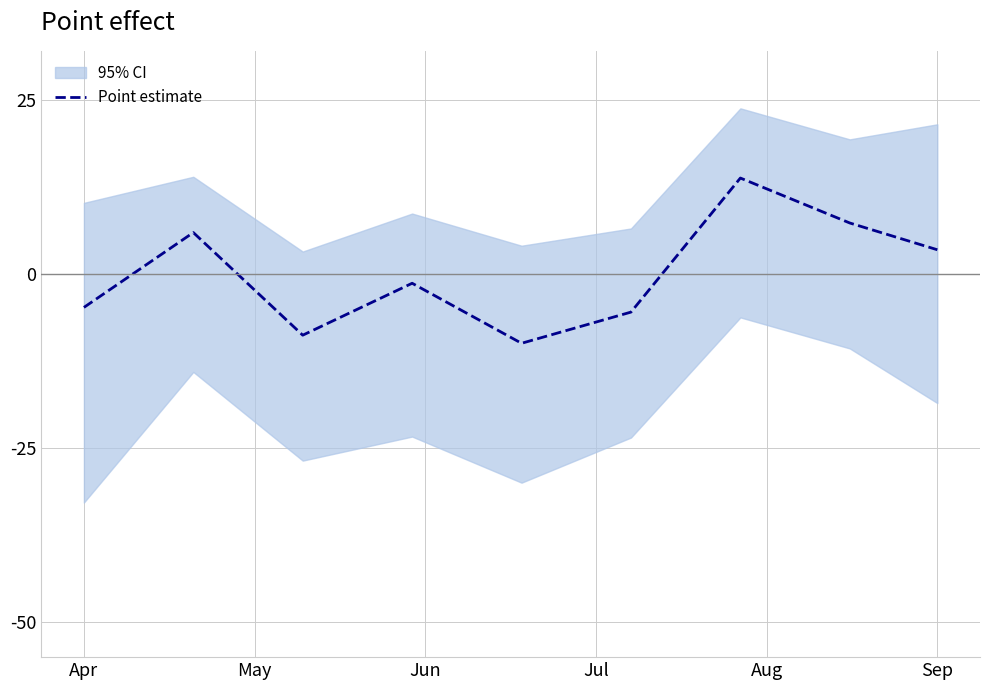

What is the difference between the second highest and minimum values?

17.3